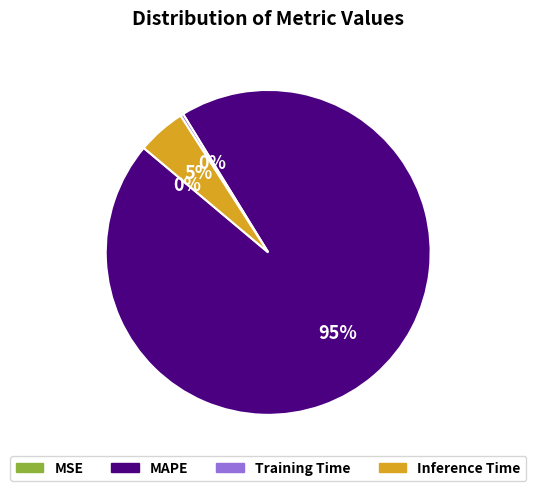

Is there a majority slice in this chart?

Yes